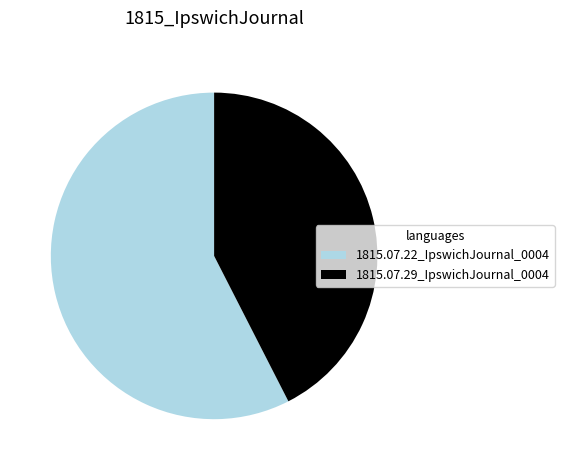

Do 1815.07.22_IpswichJournal_0004 and 1815.07.29_IpswichJournal_0004 together represent more than half of the pie?

Yes